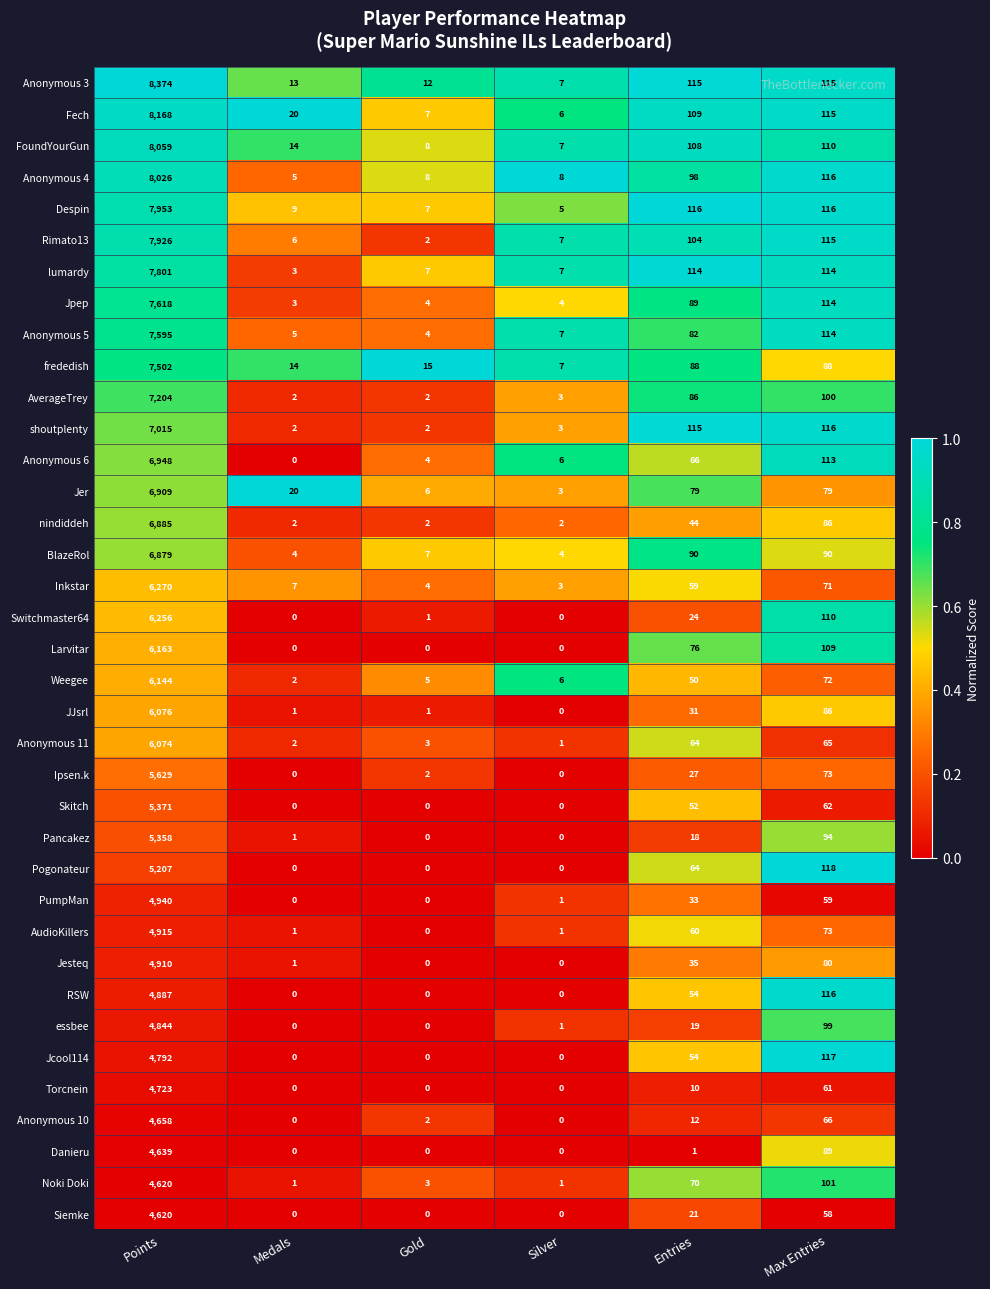

Between Silver and Entries, which series saw the biggest shift?

shoutplenty